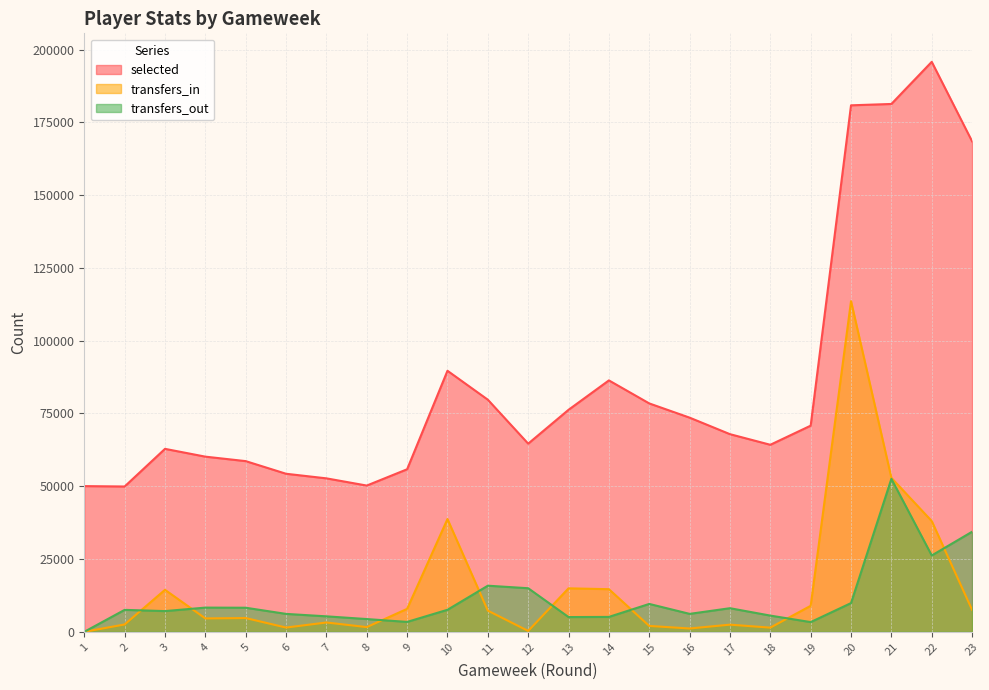

Which series has the largest total across all categories?

selected